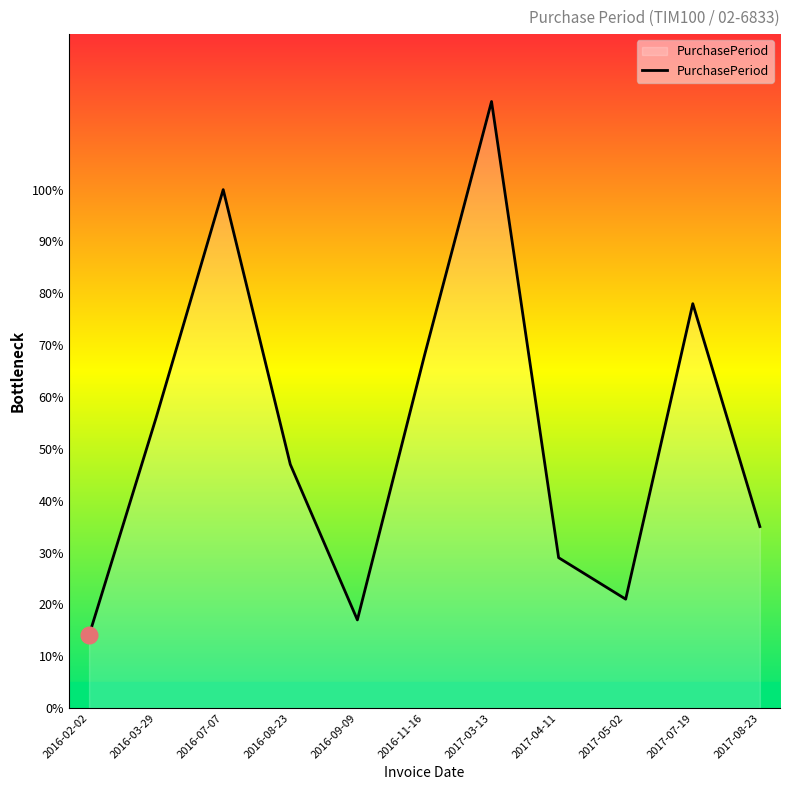

Reading left to right, extract all data points from this chart.

14	56	100	47	17	68	117	29	21	78	35